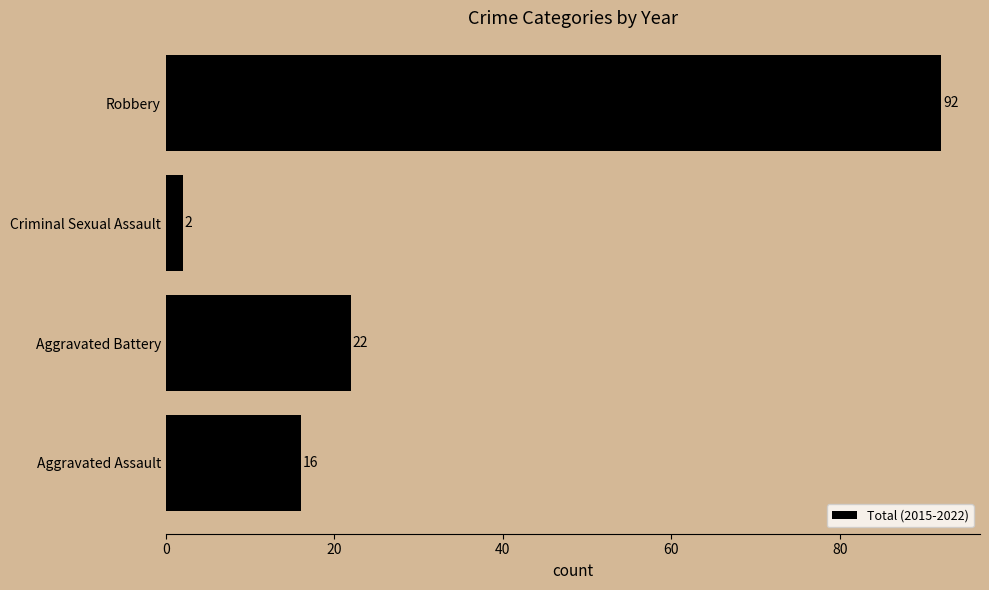

Count the number of categories in the chart.

4